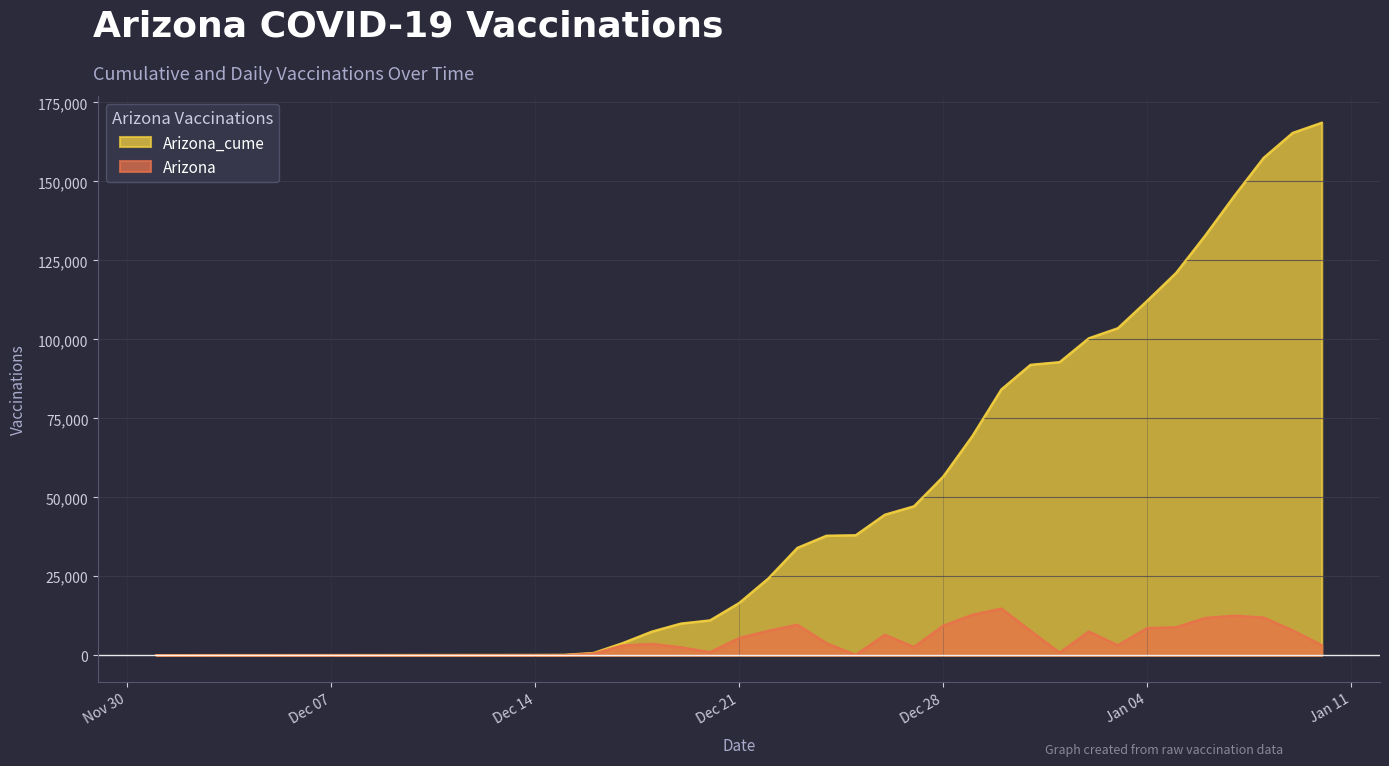

At which label does Arizona first exceed 3128?

2020-12-18